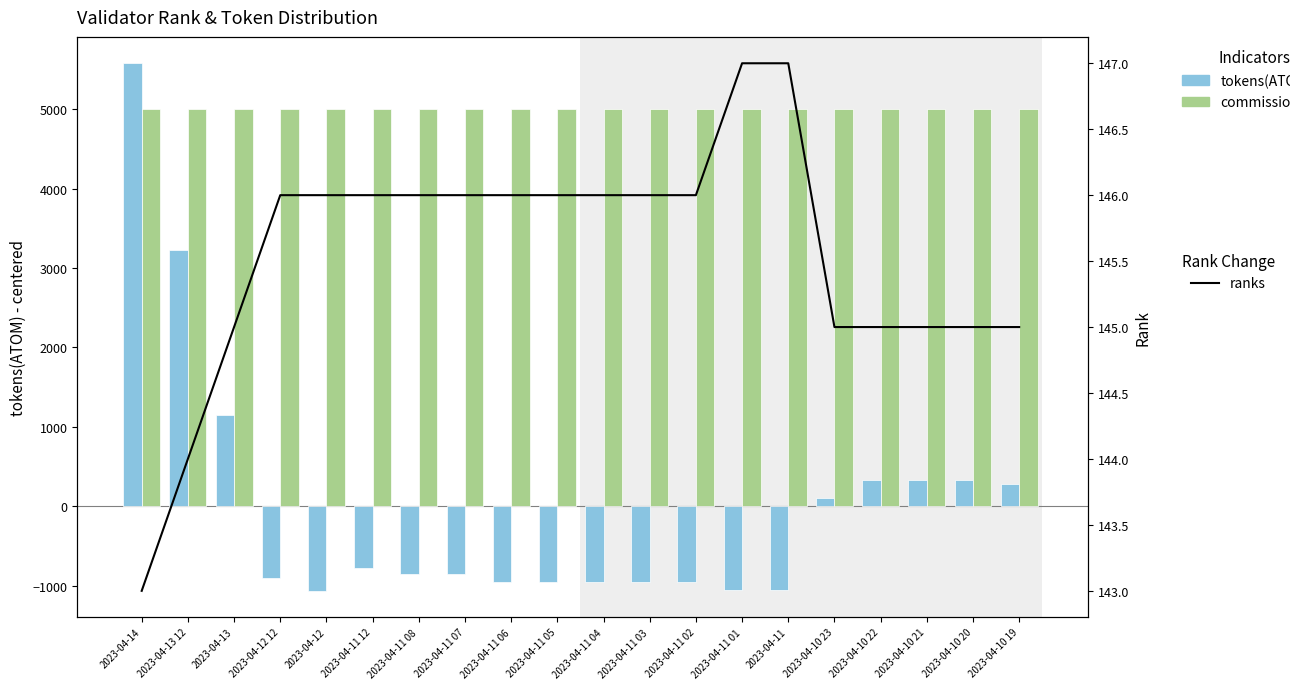

What is the label of the 9th bar from the right?

2023-04-11 03